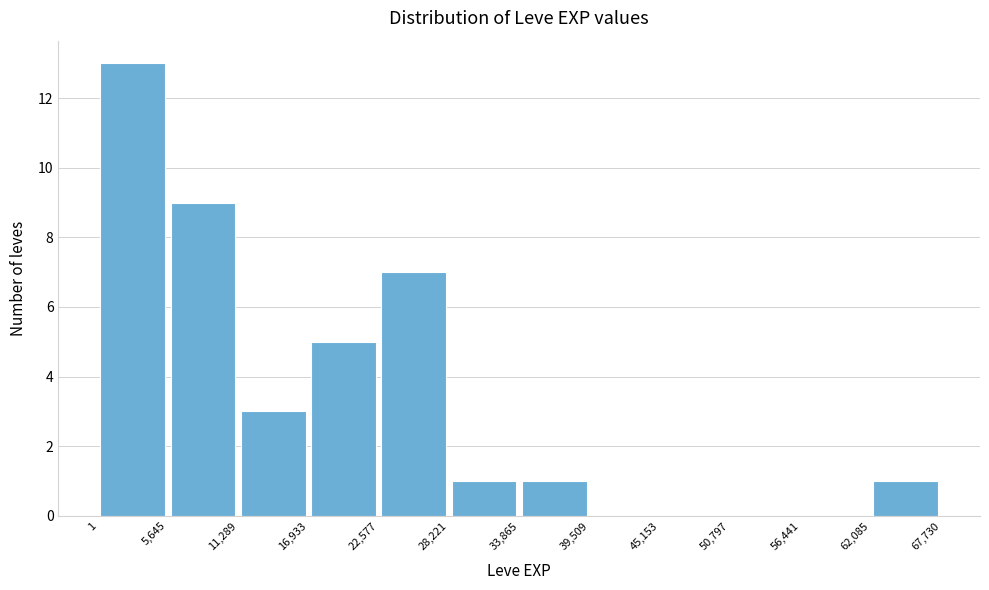

Reading left to right, list every bar in this chart as the range it spans on the x-axis followed by its height. The values are not printed on the chart, so give them approximately, as read against the axis.

1 to 5,645: 13
5,645 to 11,289: 9
11,289 to 16,933: 3
16,933 to 22,577: 5
22,577 to 28,221: 7
28,221 to 33,865: 1
33,865 to 39,509: 1
39,509 to 45,153: 0
45,153 to 50,797: 0
50,797 to 56,441: 0
56,441 to 62,085: 0
62,085 to 67,730: 1